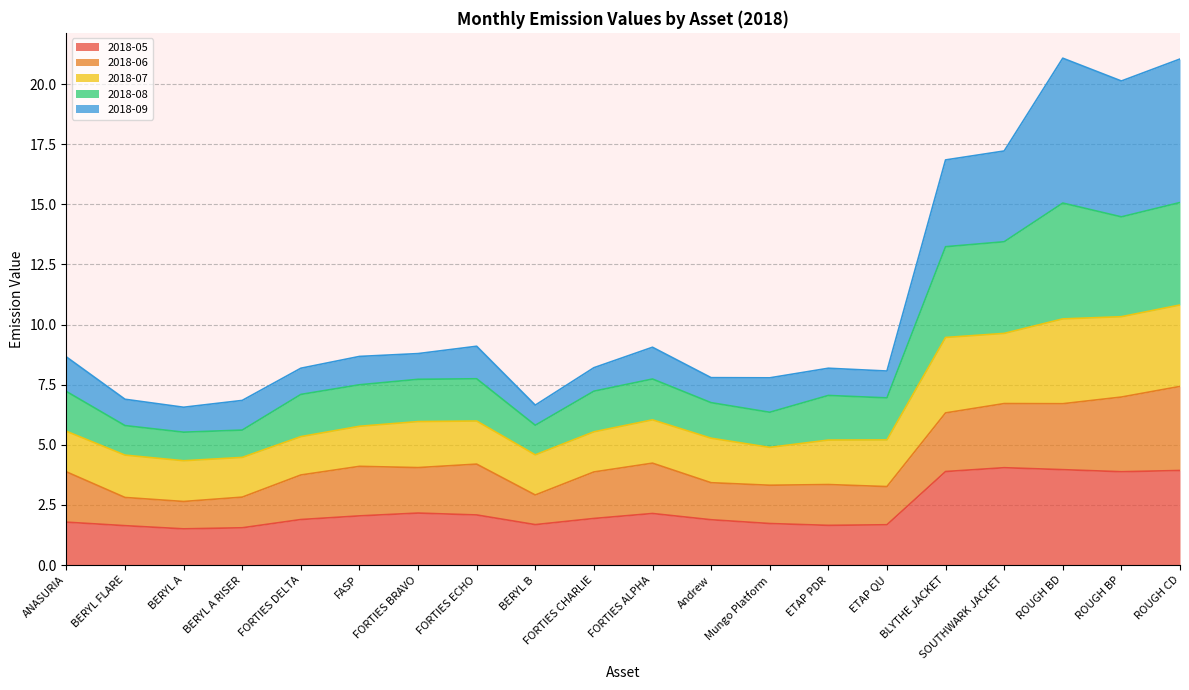

Is it true that 2018-05 equals 0.5 at Andrew?

False